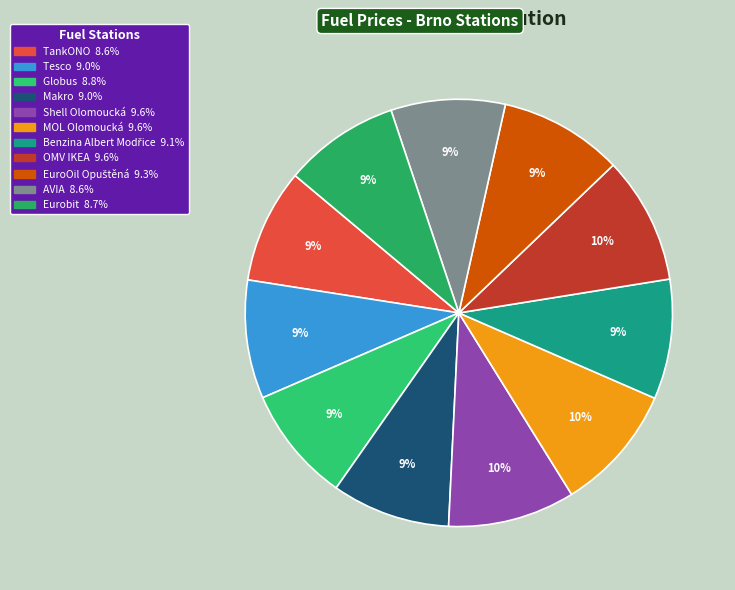

Does Makro account for over 50% of the chart?

No